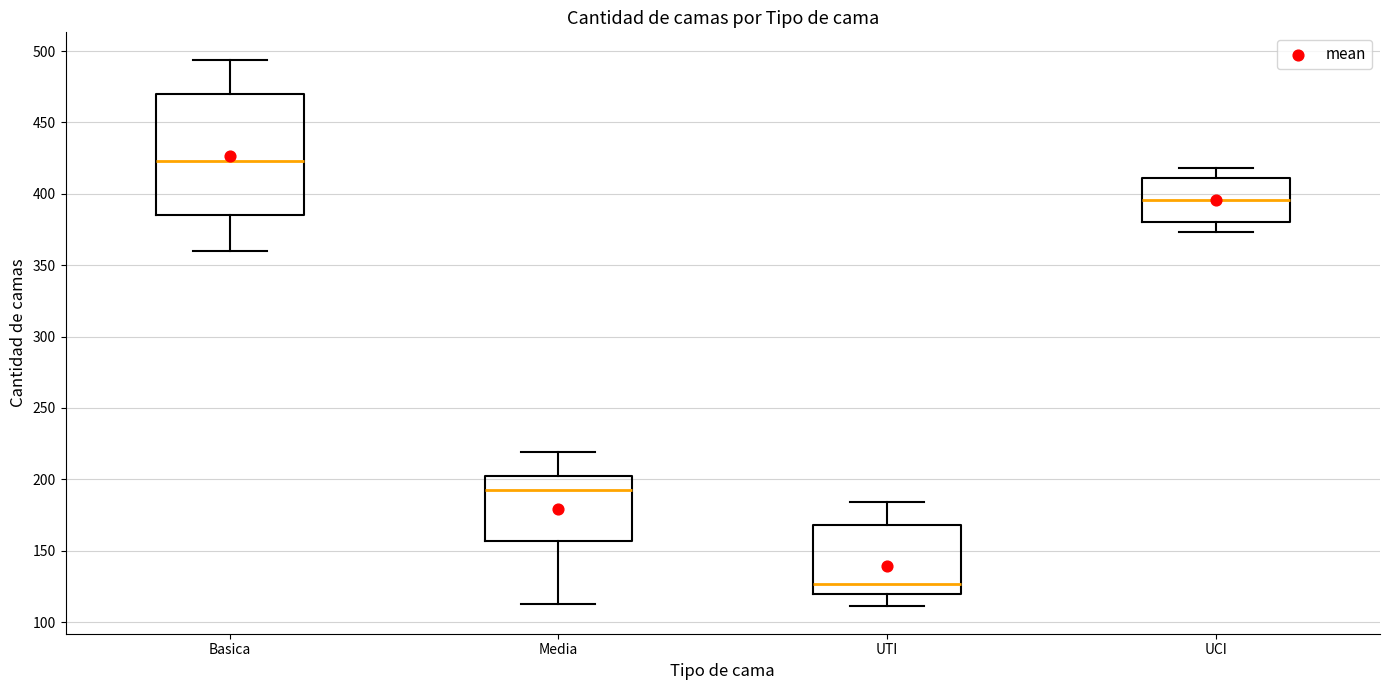

Reading left to right, transcribe this box plot: for each box, give where its median line is, the range the box spans, and where its two whiskers end, as read against the y-axis. The values are not printed on the chart, so give them approximately, as read against the axis.

Basica: median 425, box 385 to 470, whiskers 360 to 495
Media: median 195, box 155 to 200, whiskers 115 to 220
UTI: median 125, box 120 to 170, whiskers 110 to 185
UCI: median 395, box 380 to 410, whiskers 375 to 420